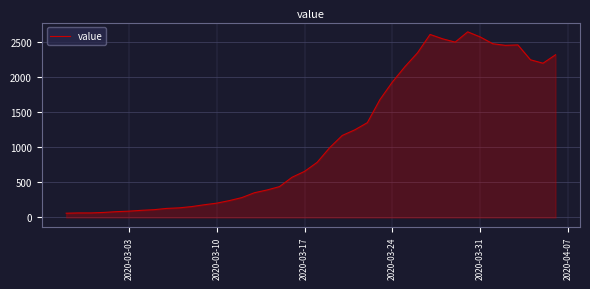

What is the difference between the maximum and minimum values?

2578